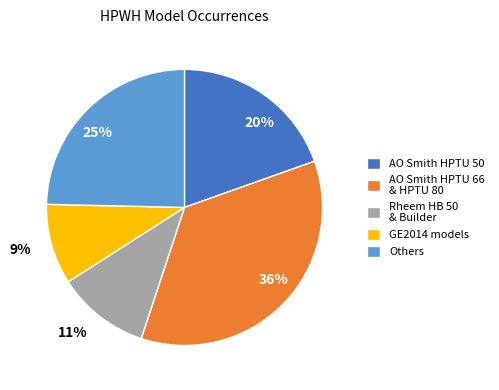

Combined, do 20% and 36% account for over 50%?

Yes